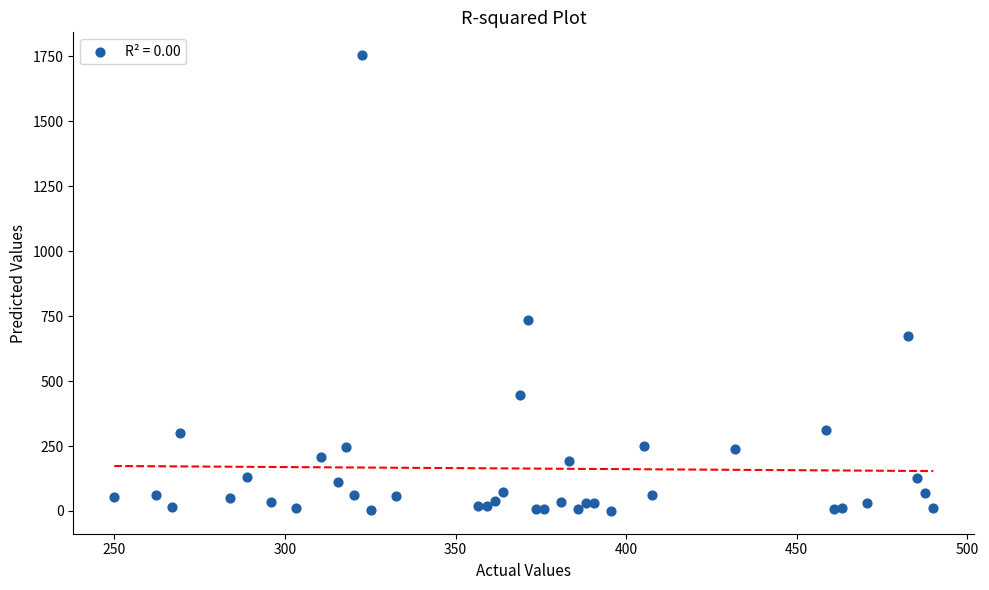

What Y value in the scatter plot is closest to 877?

735.2